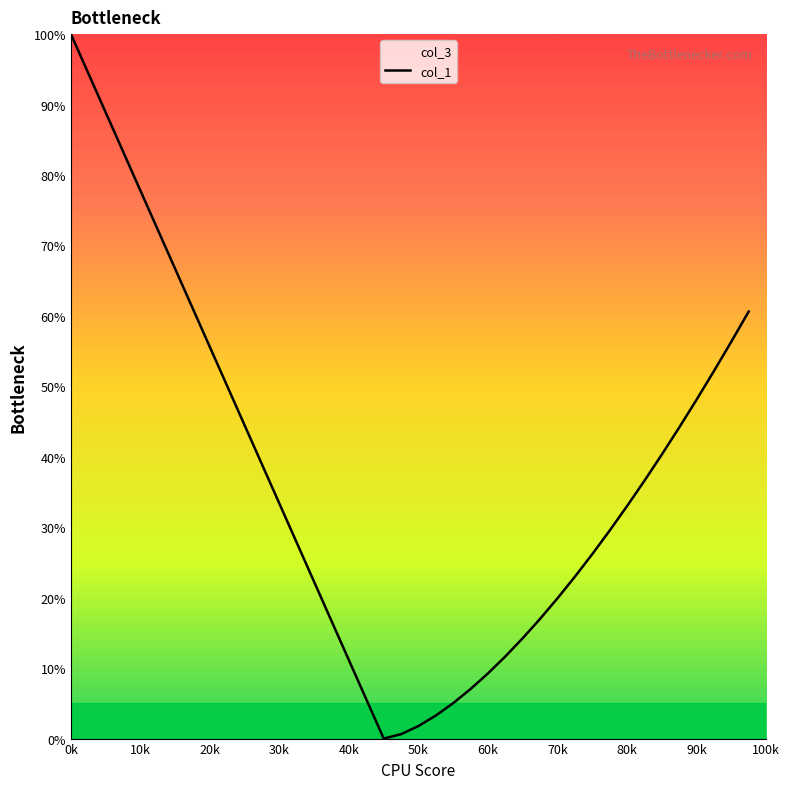

The value at 19 is 0.0. True or false?

False